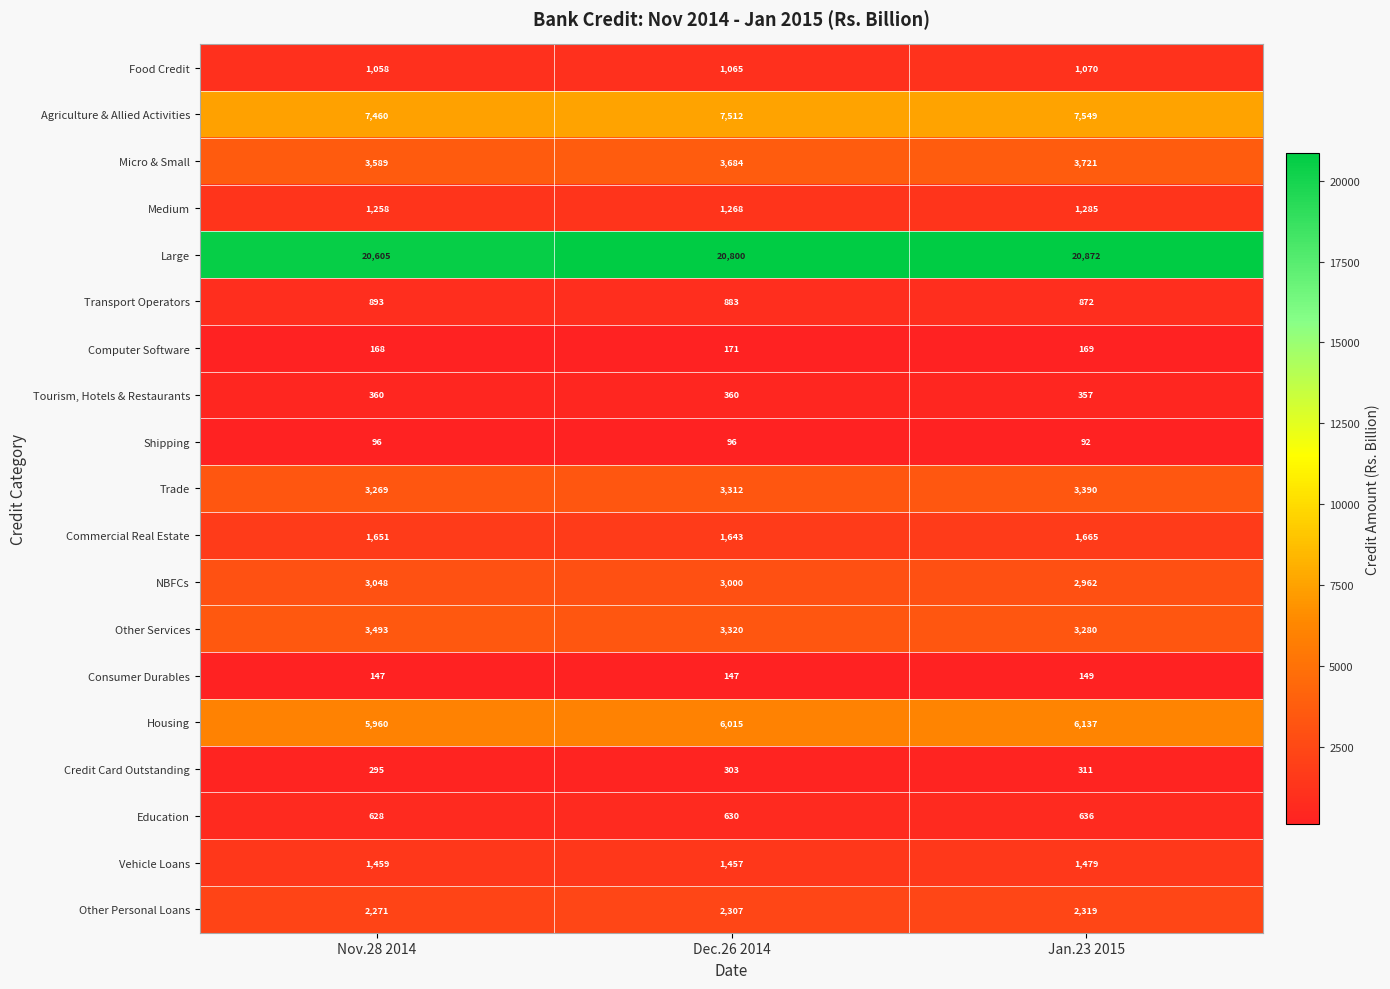

Which label corresponds to the largest value in the chart?

Jan.23 2015